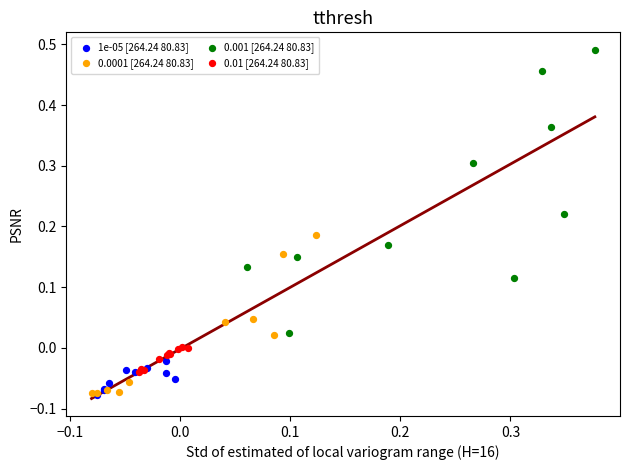

Which series contains the highest Y value?

0.001 [264.24 80.83]